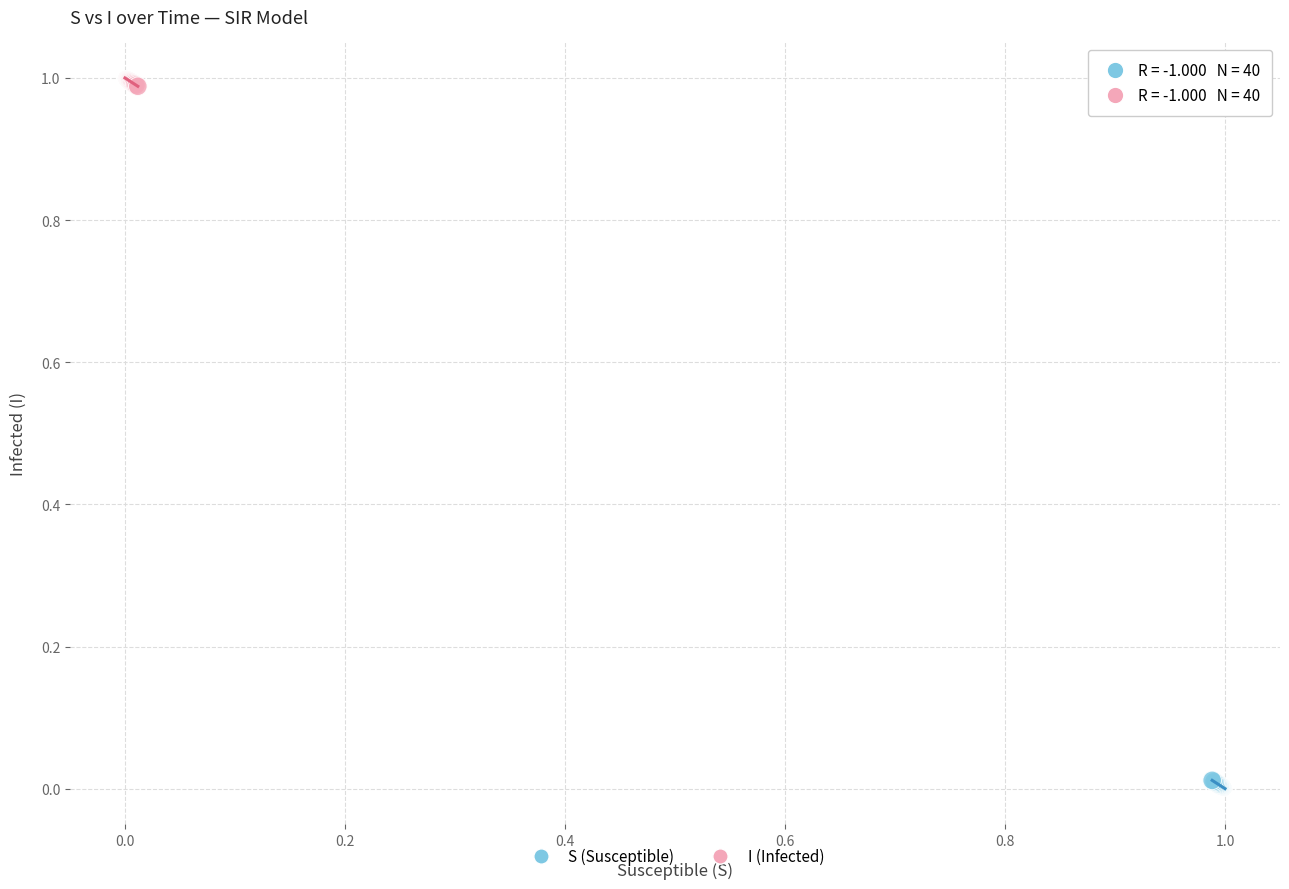

Which series contains the lowest Y value?

S (Susceptible)